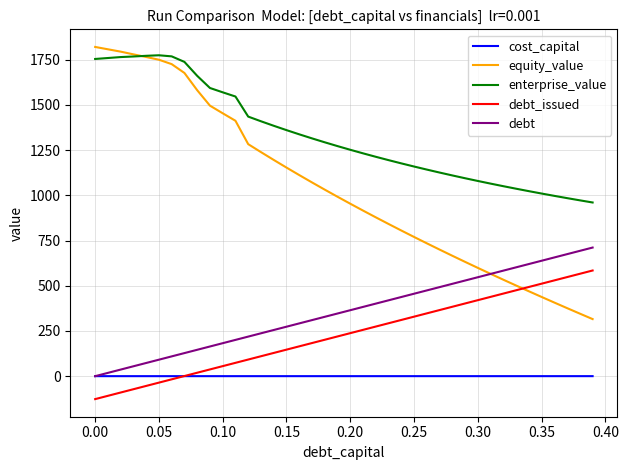

What is the difference between the maximum and minimum values in the equity_value series?

1505.3